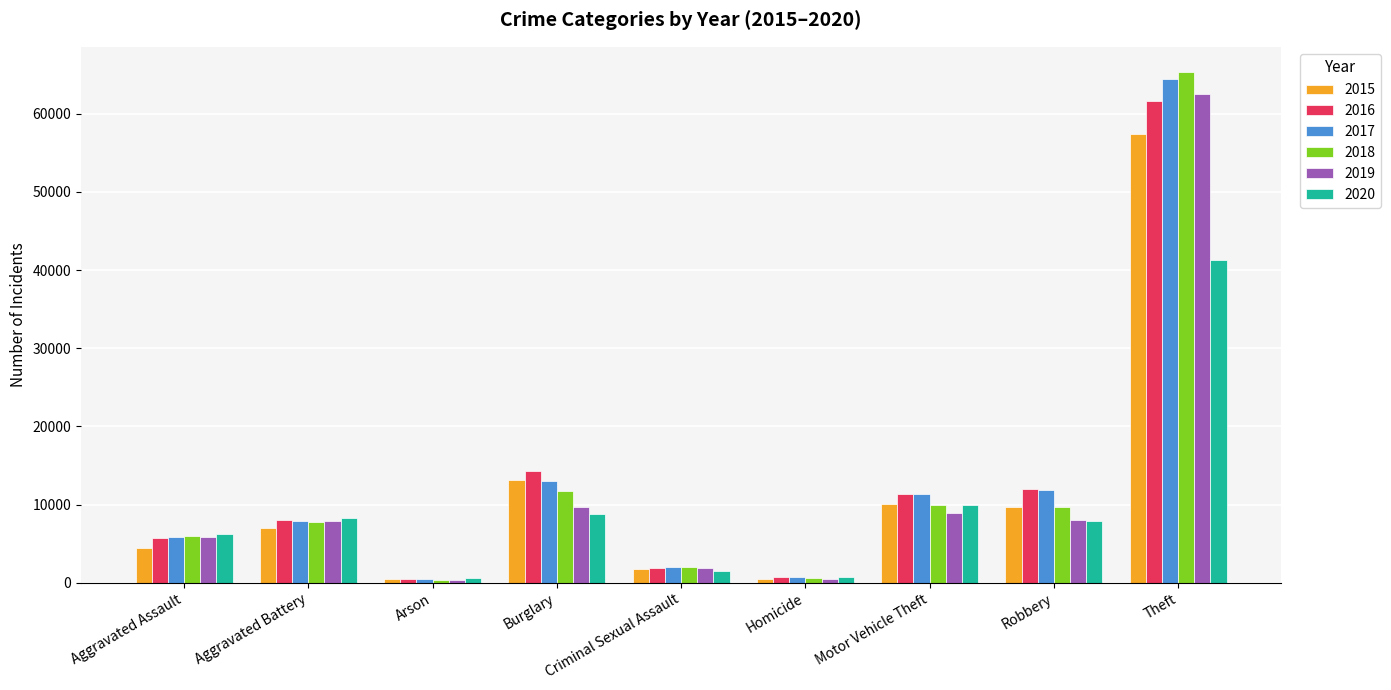

Count the number of categories in the chart.

9